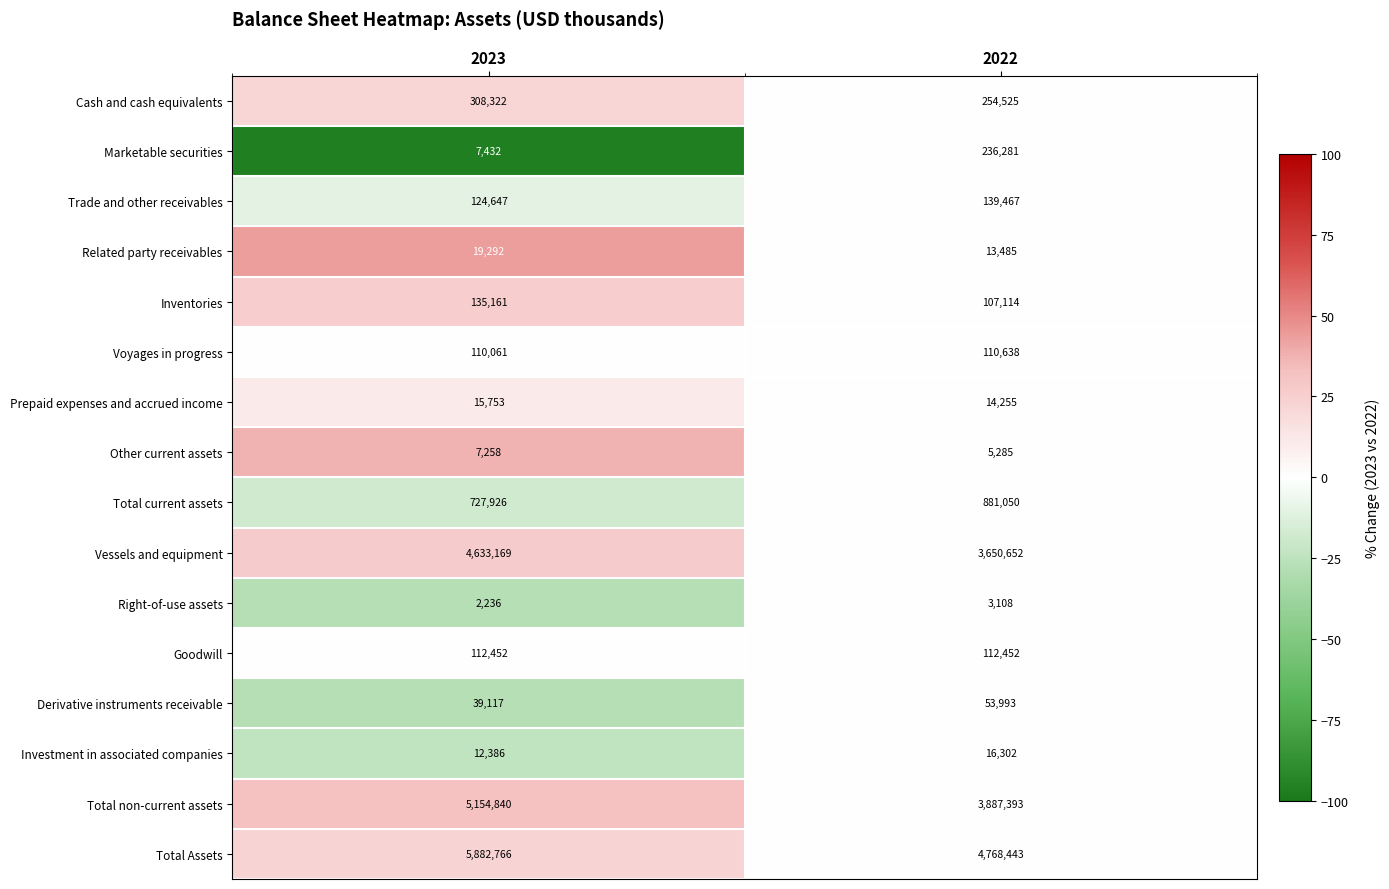

Which category has the lowest value across all series?

2023